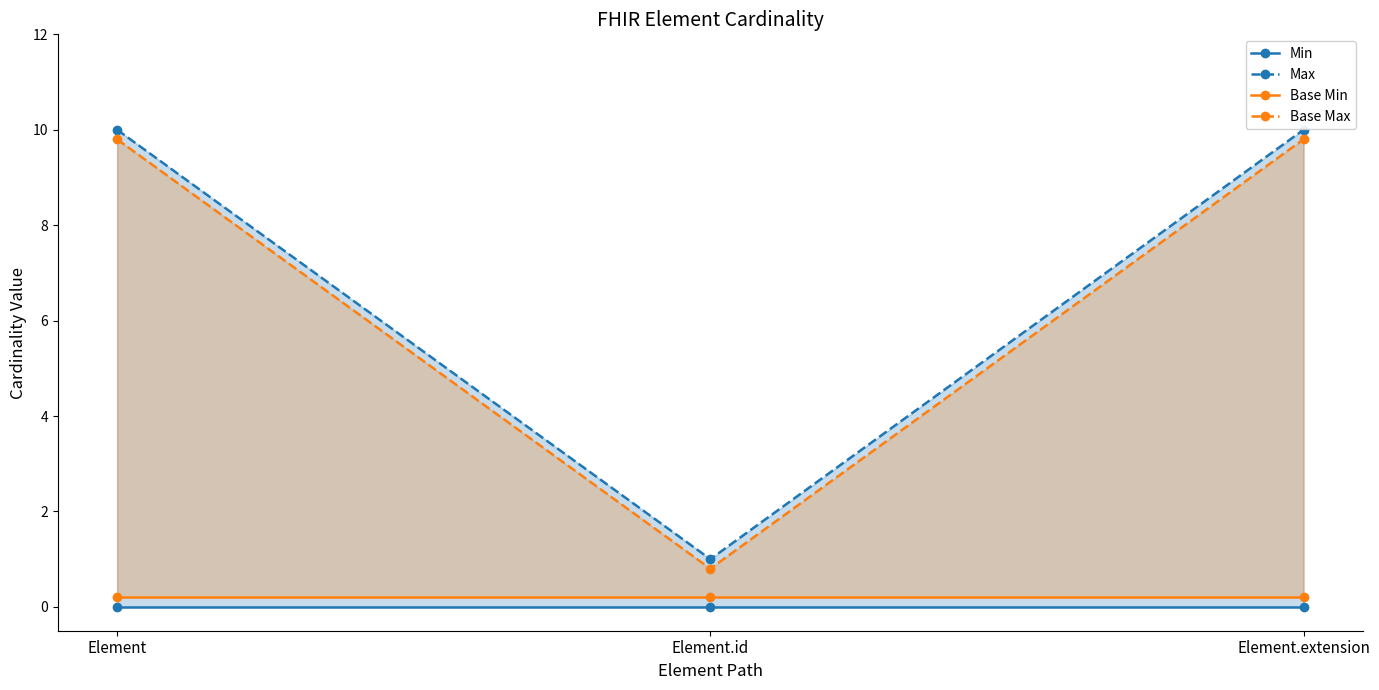

The value of Base Max at Element.extension is 9.8. True or false?

True